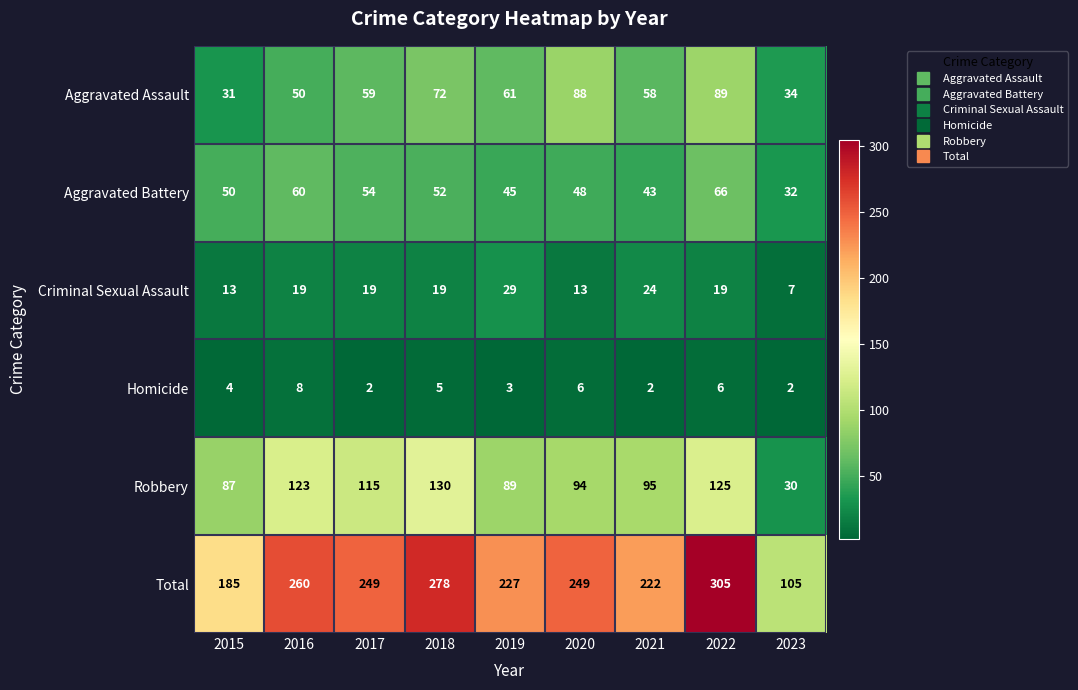

True or false: Homicide has a value of 4 at 2015.

True